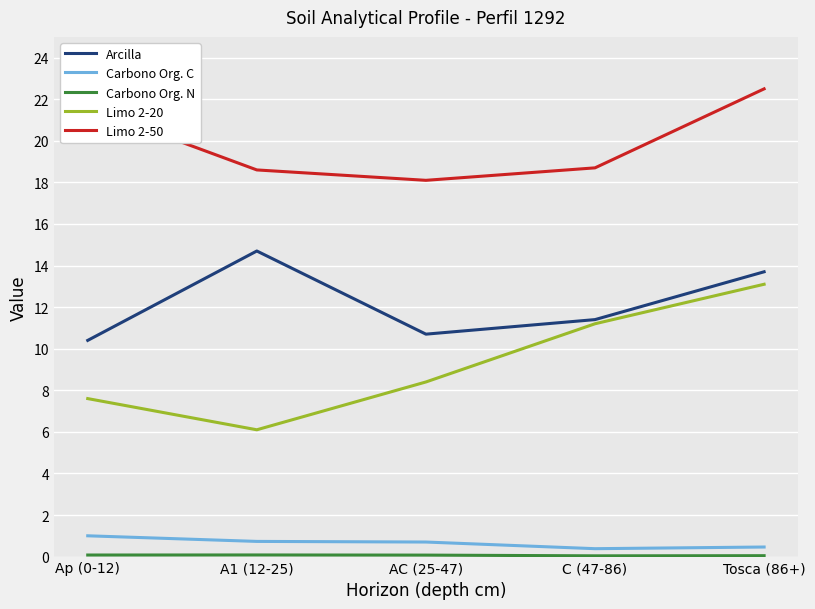

Is this an area chart (filled region under the line)?

No